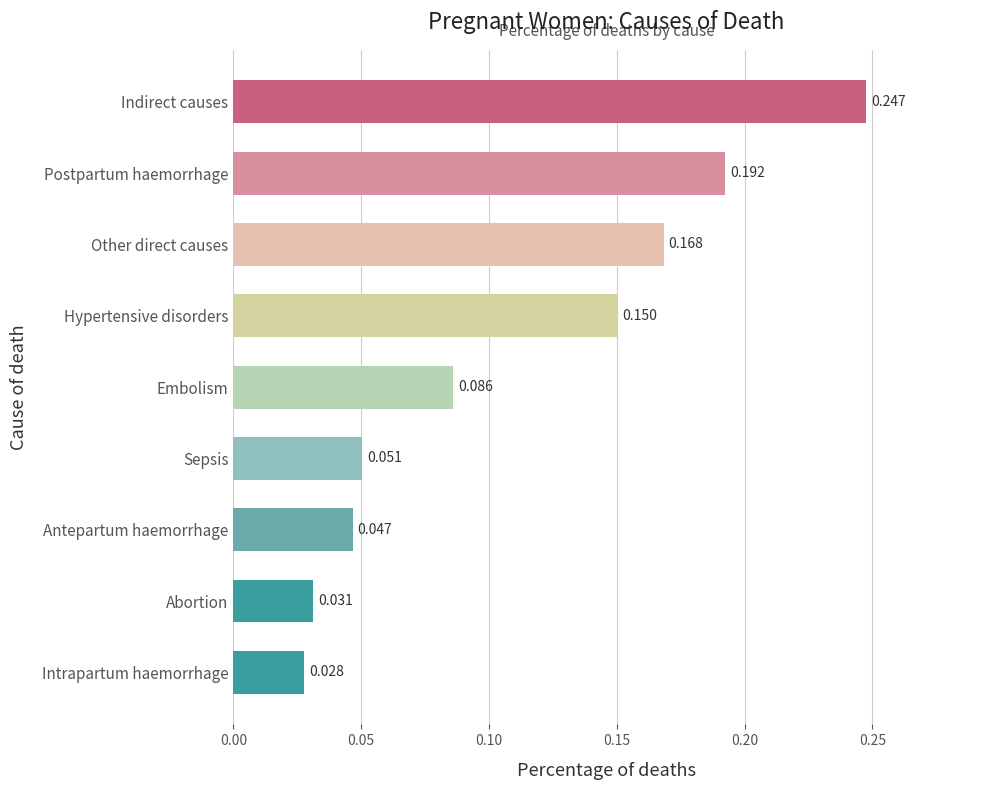

List the labels in order of value, largest first.

Indirect causes, Postpartum haemorrhage, Other direct causes, Hypertensive disorders, Embolism, Sepsis, Antepartum haemorrhage, Abortion, Intrapartum haemorrhage